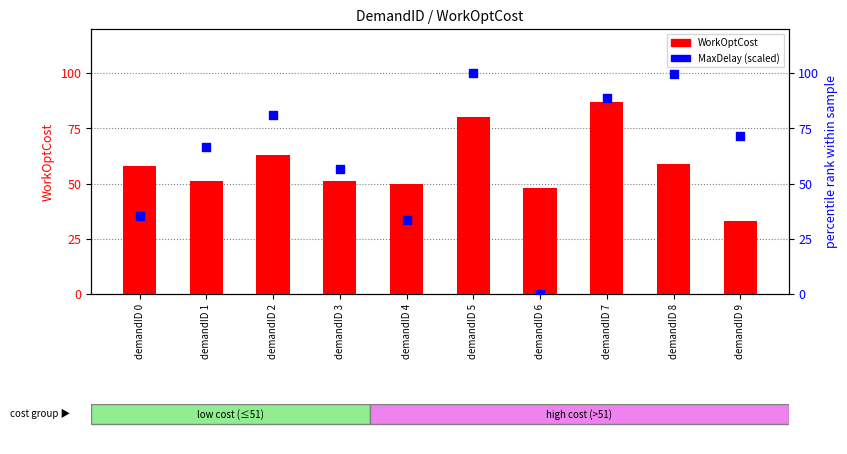

What is the total value across all series at demandID 6?

48.0